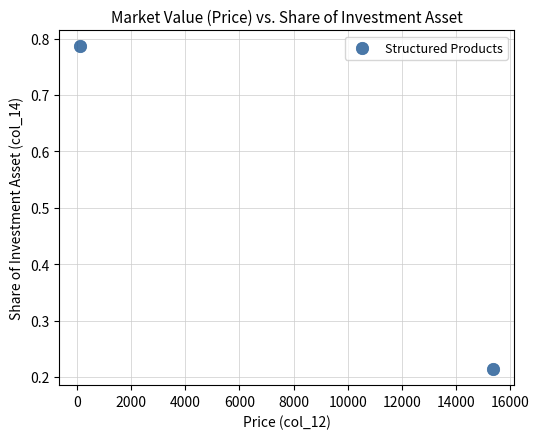

What is the average X value?

7739.9